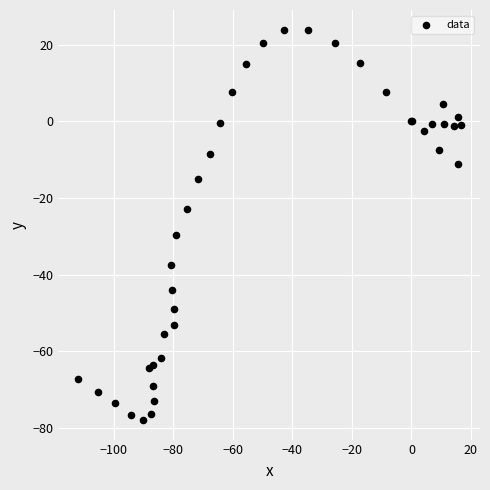

What Y value in the scatter plot is closest to -27?

-29.7